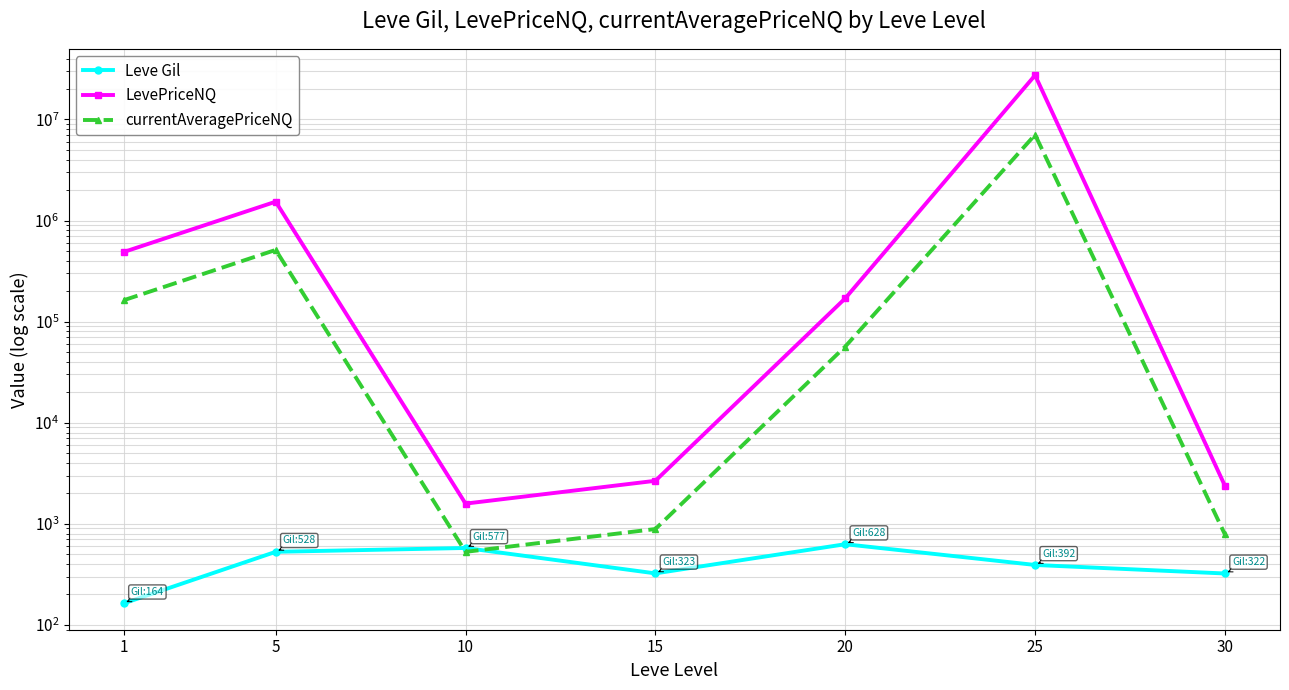

Is this an area chart (filled region under the line)?

No